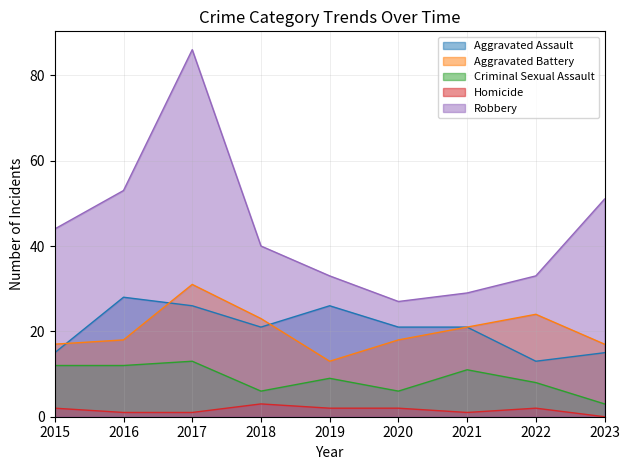

Is the value of Aggravated Assault at 2020 greater than the value of Criminal Sexual Assault at 2021?

Yes